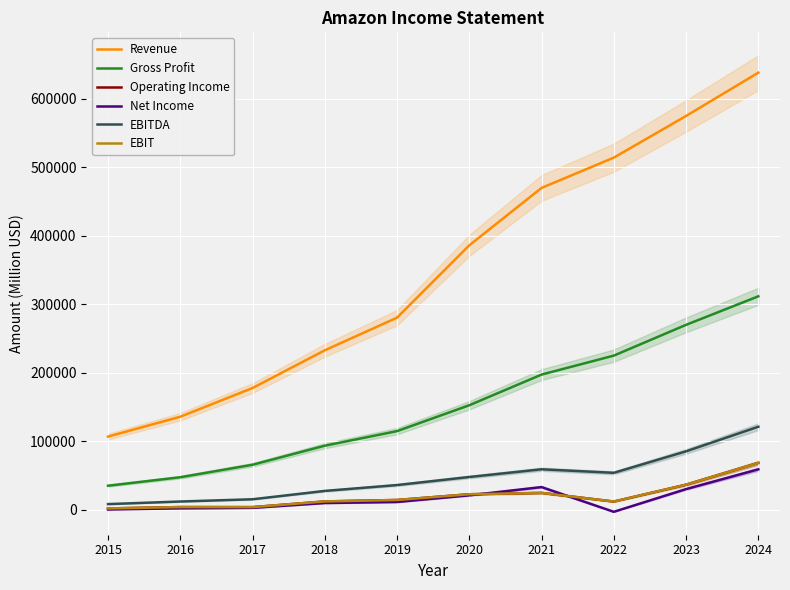

True or false: Revenue and Gross Profit cross at least once.

False